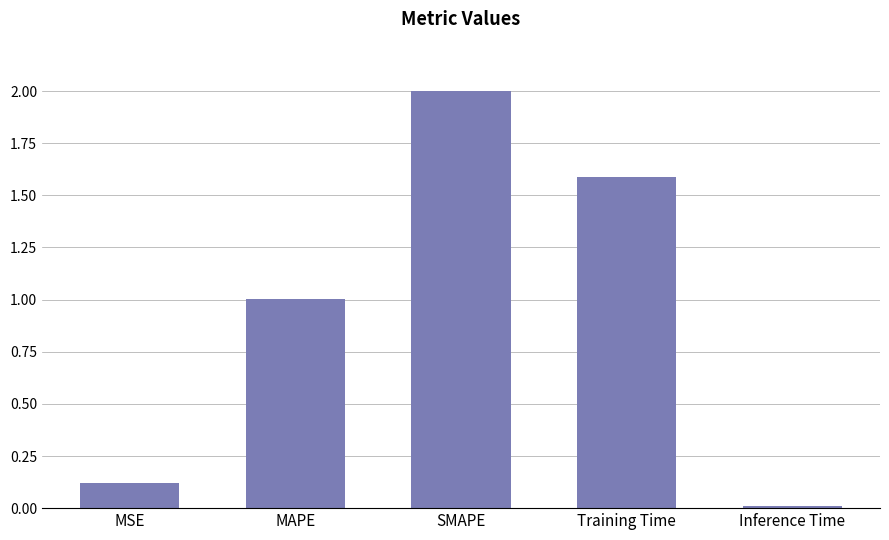

What is the label of the 4th bar from the right?

MAPE